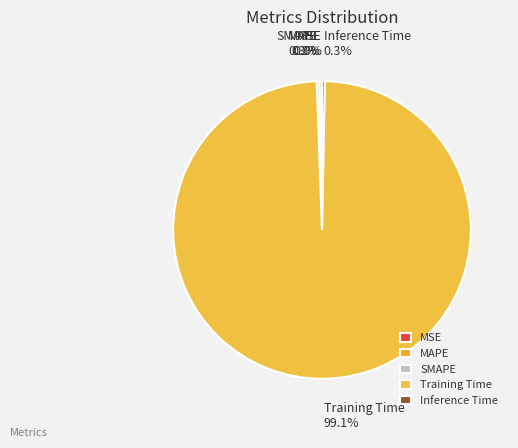

Is there a majority slice in this chart?

Yes